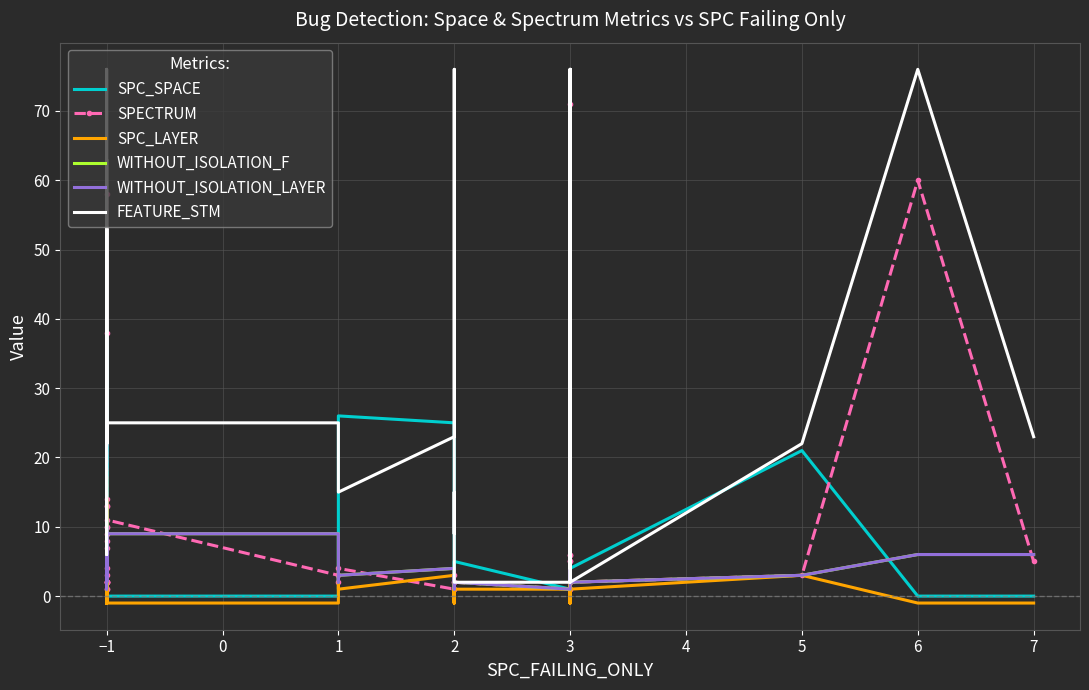

Between −1 and 2, which series saw the biggest shift?

FEATURE_STM